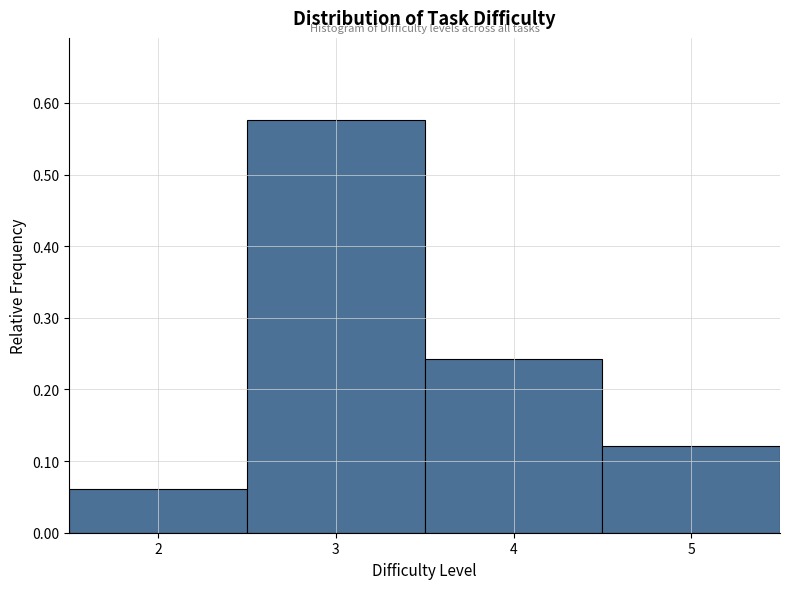

Which range on the x-axis has the tallest bar?

2.5 to 3.5